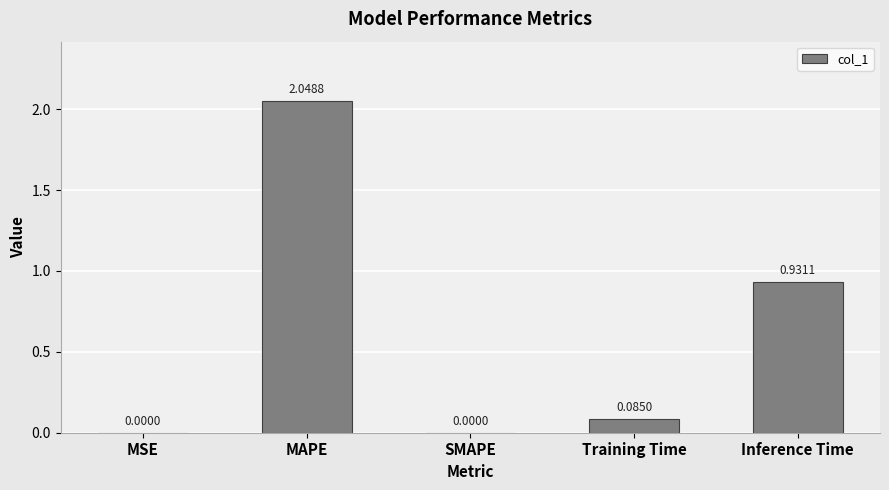

Where is the data nearest to the value 1?

Inference Time